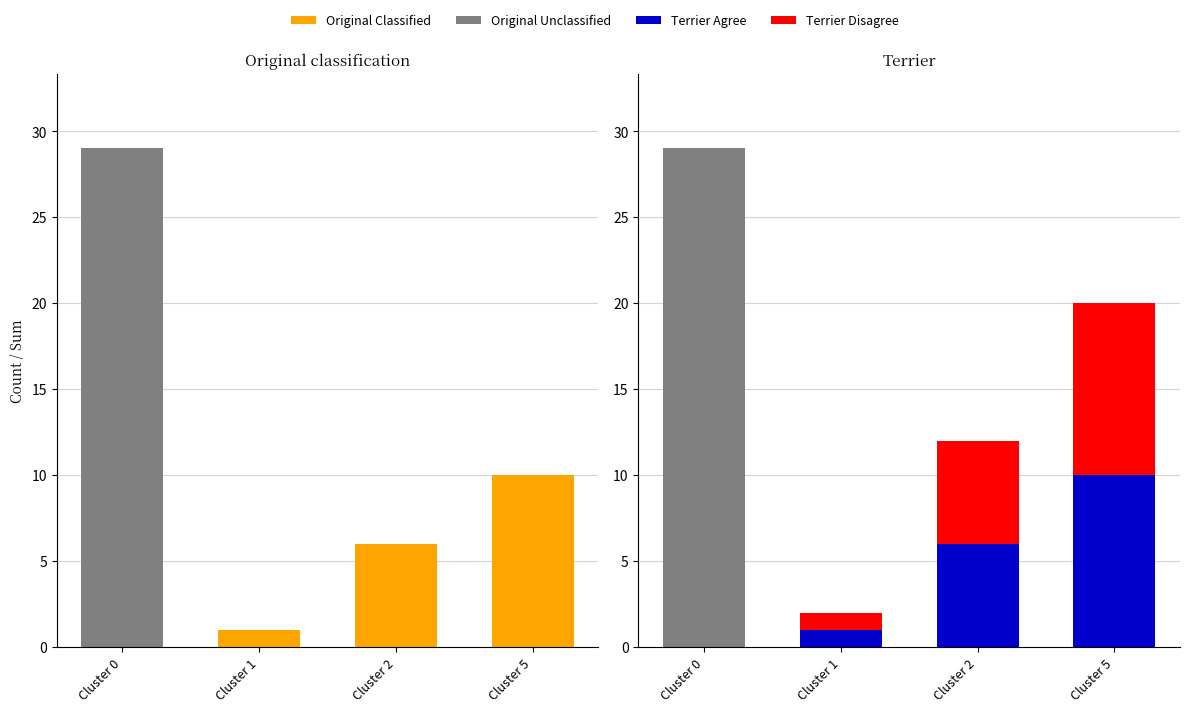

Rank the categories by Original Unclassified value from lowest to highest.

Cluster 1, Cluster 5, Cluster 2, Cluster 0